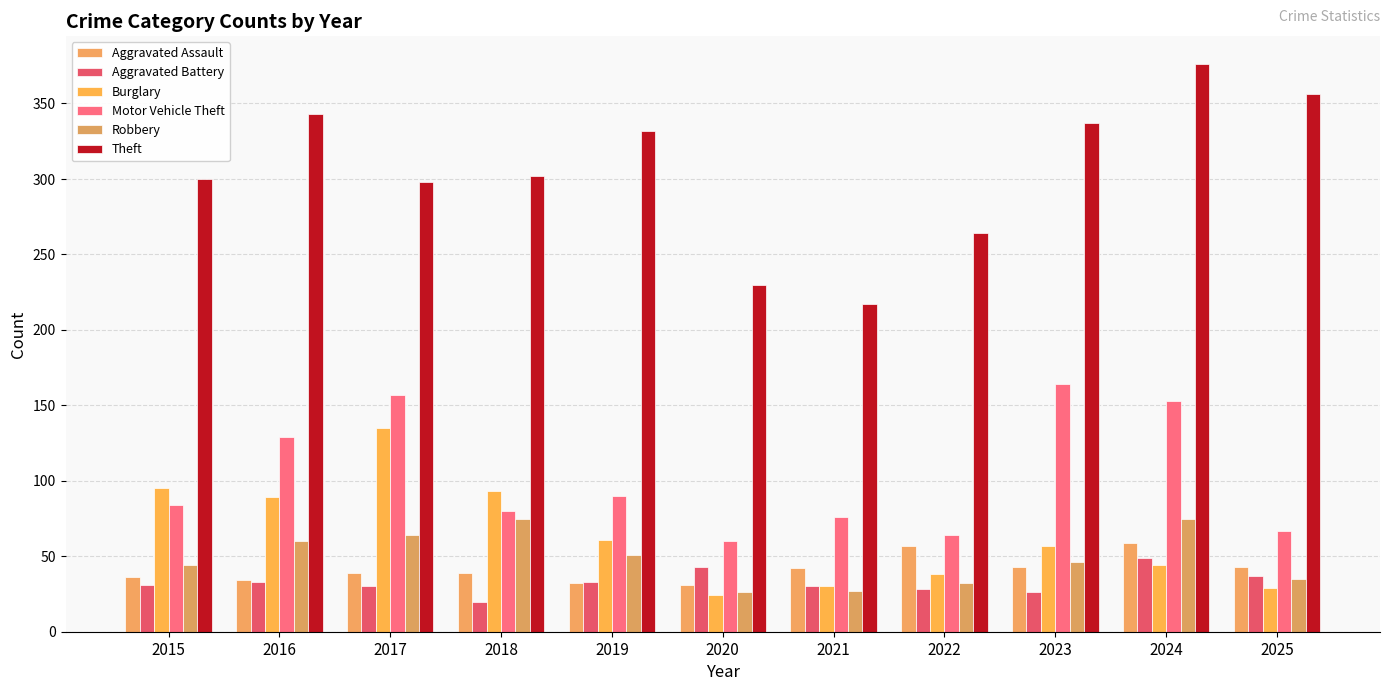

Where is Theft nearest to the value 296?

2017